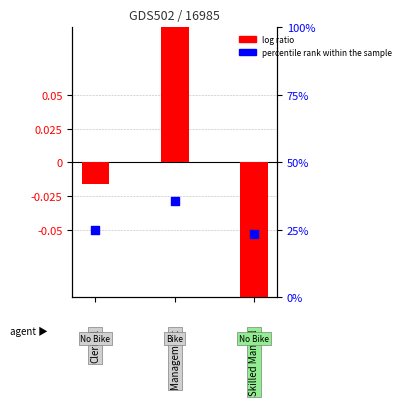

Which series reaches the maximum Y coordinate?

log ratio